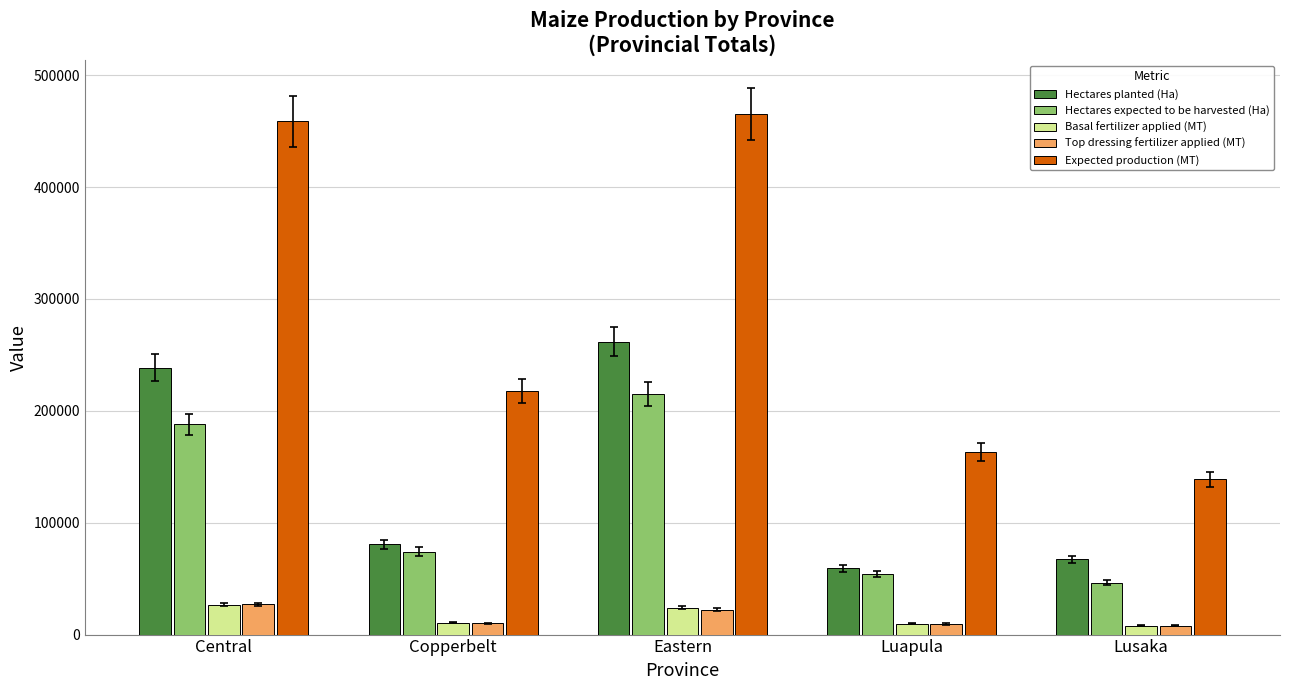

How many groups of bars are there?

5